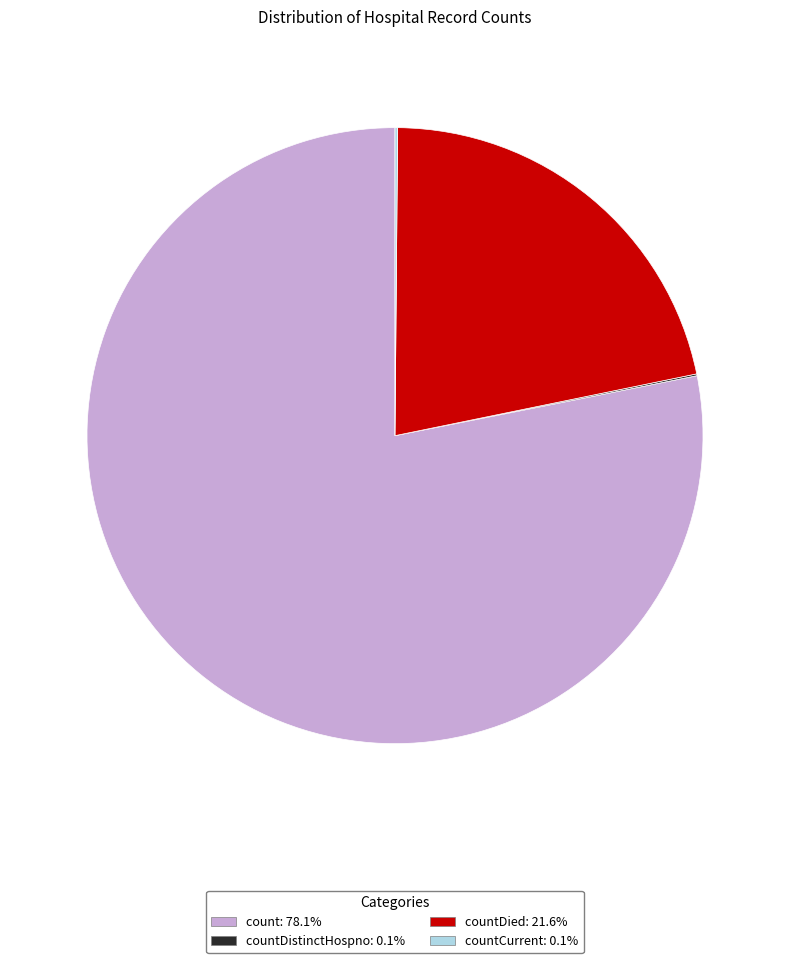

Does count: 78.1% represent more than half of the total?

Yes